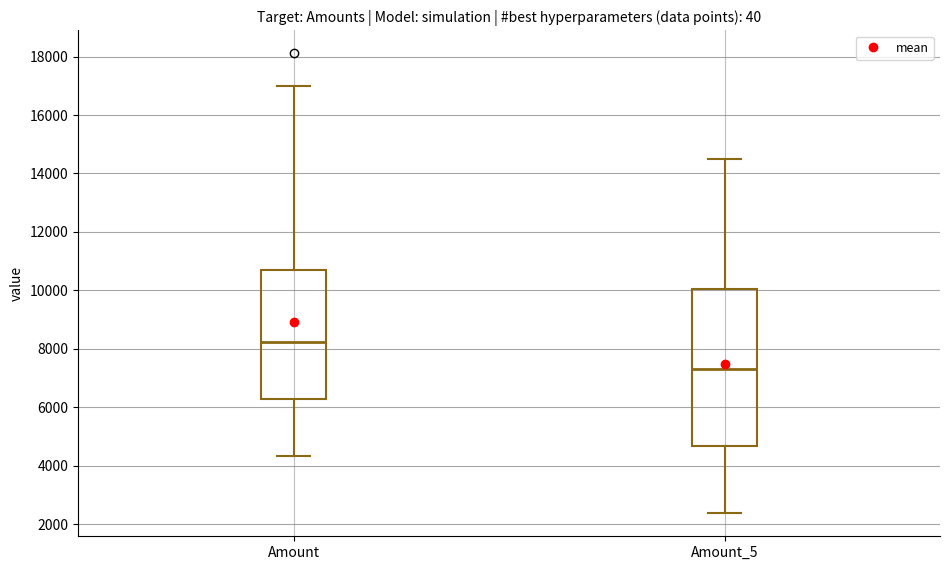

Which box's median line is the highest?

Amount